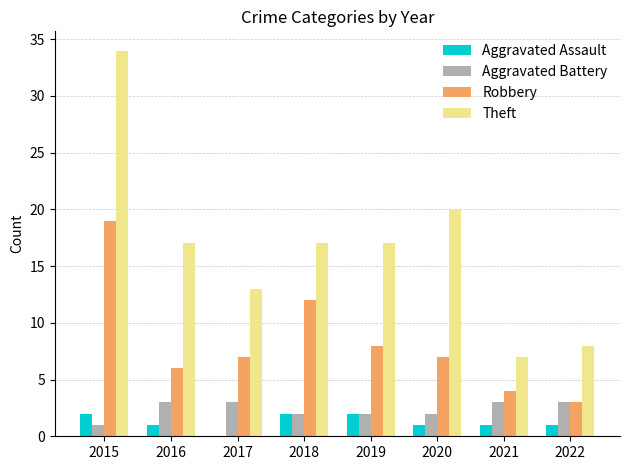

True or false: Robbery has a value of 3 at 2019.

False